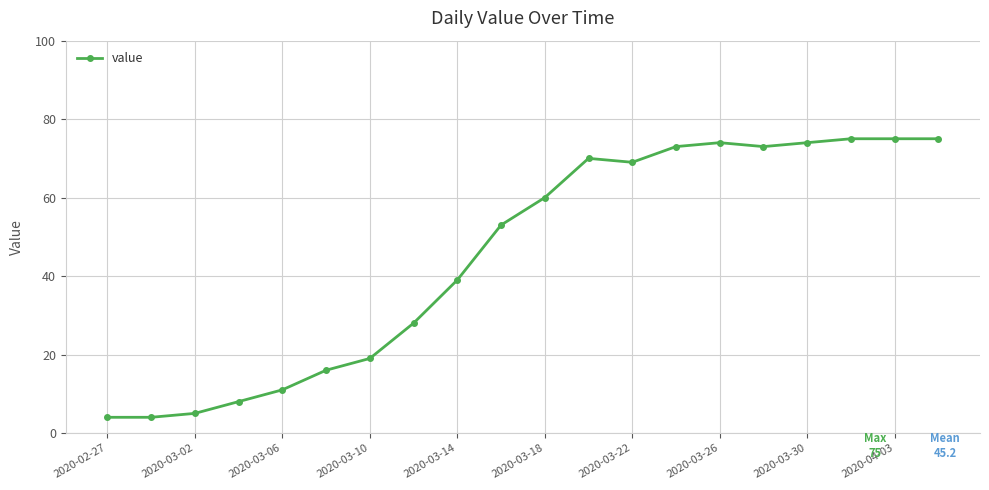

Reading right to left, extract all data points from this chart.

75	75	75	74	73	74	73	69	70	60	53	39	28	19	16	11	8	5	4	4